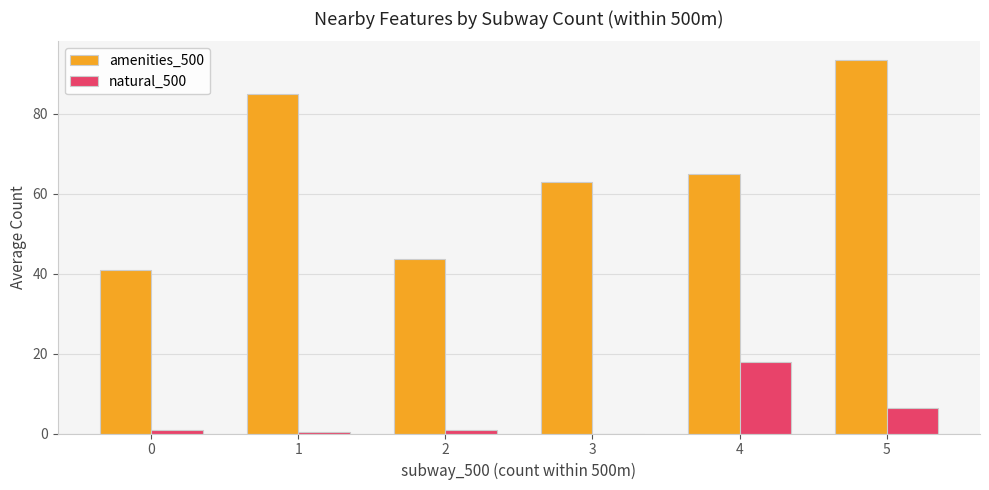

Which series has the largest total across all categories?

amenities_500